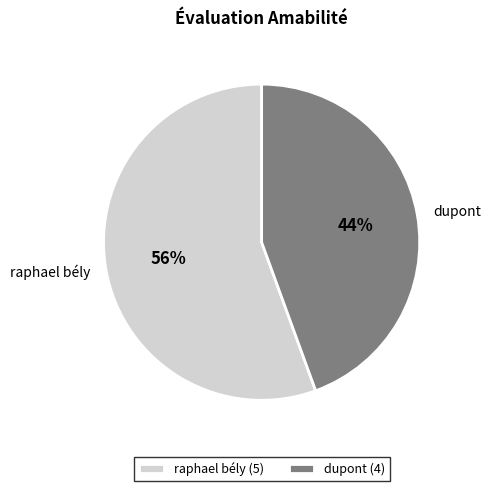

Combined, do raphael bély and dupont account for over 50%?

Yes